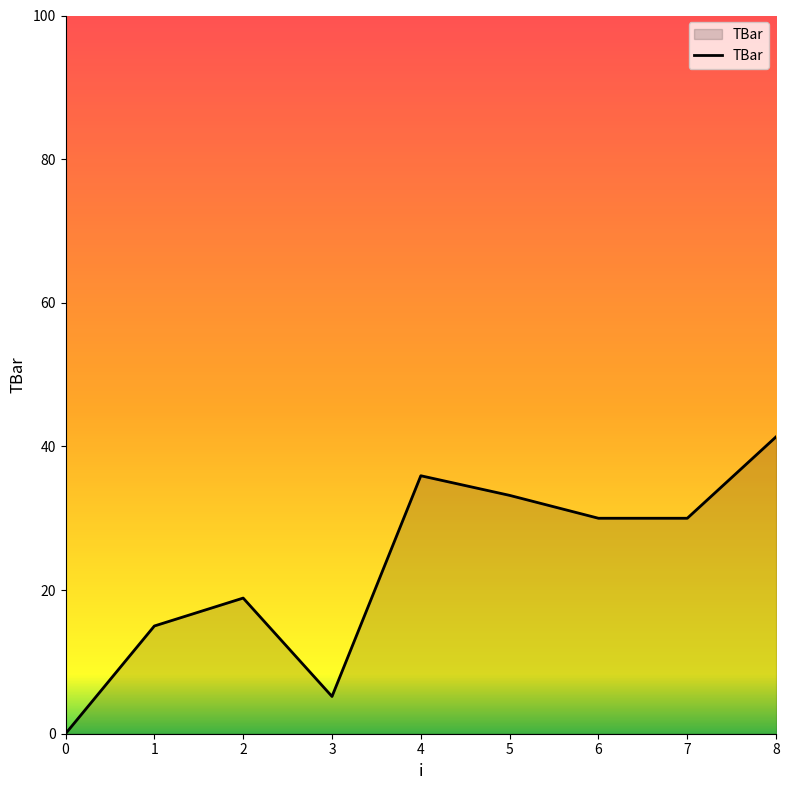

At which category does the data reach its first local valley?

3